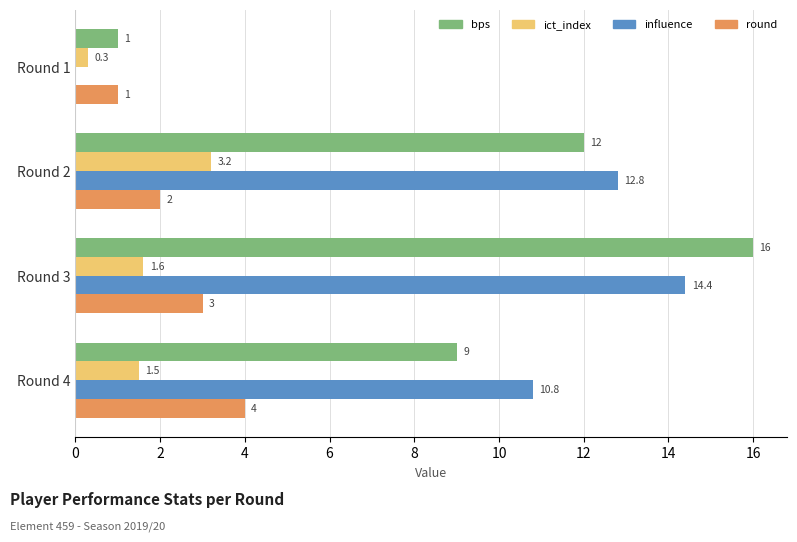

Is the value of bps at Round 2 greater than the value of influence at Round 1?

Yes